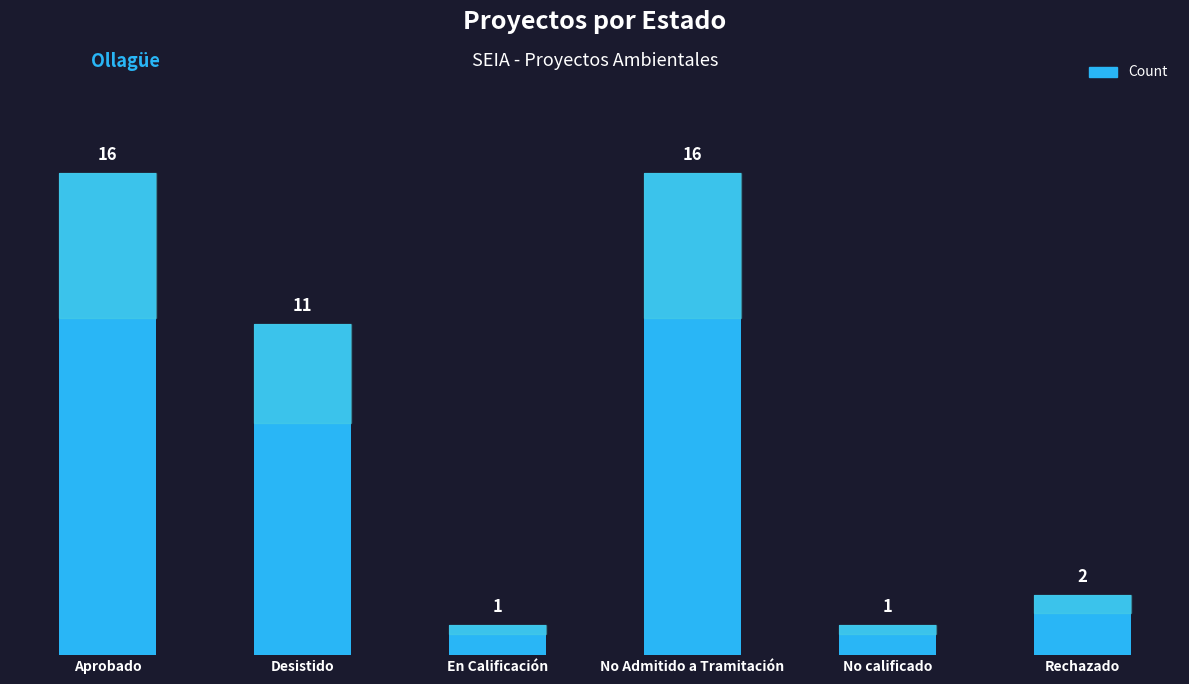

How many bars are there in total?

6